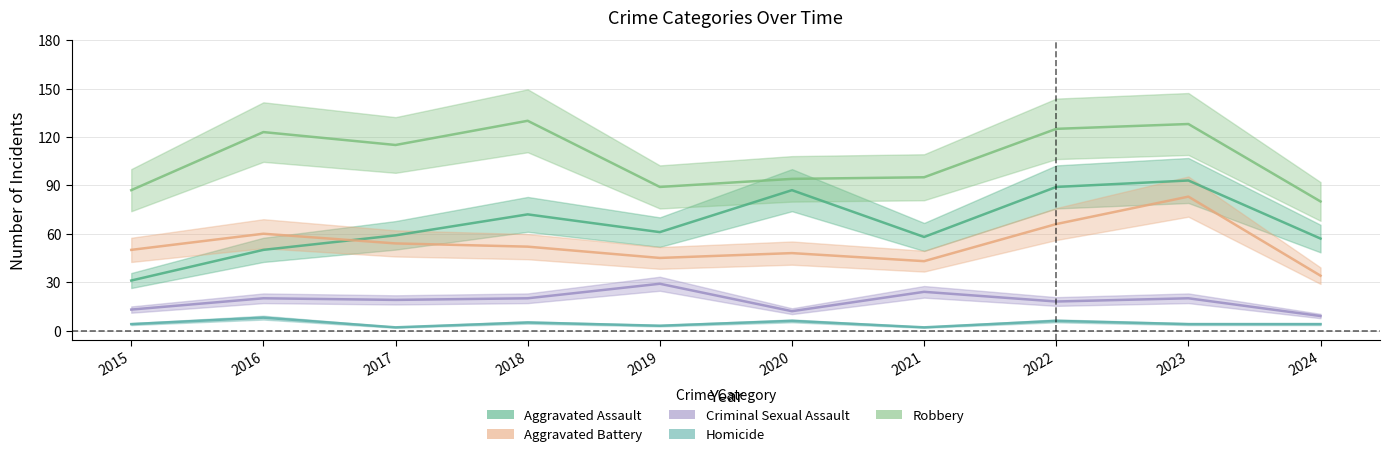

What is the sum of all Criminal Sexual Assault values?

184